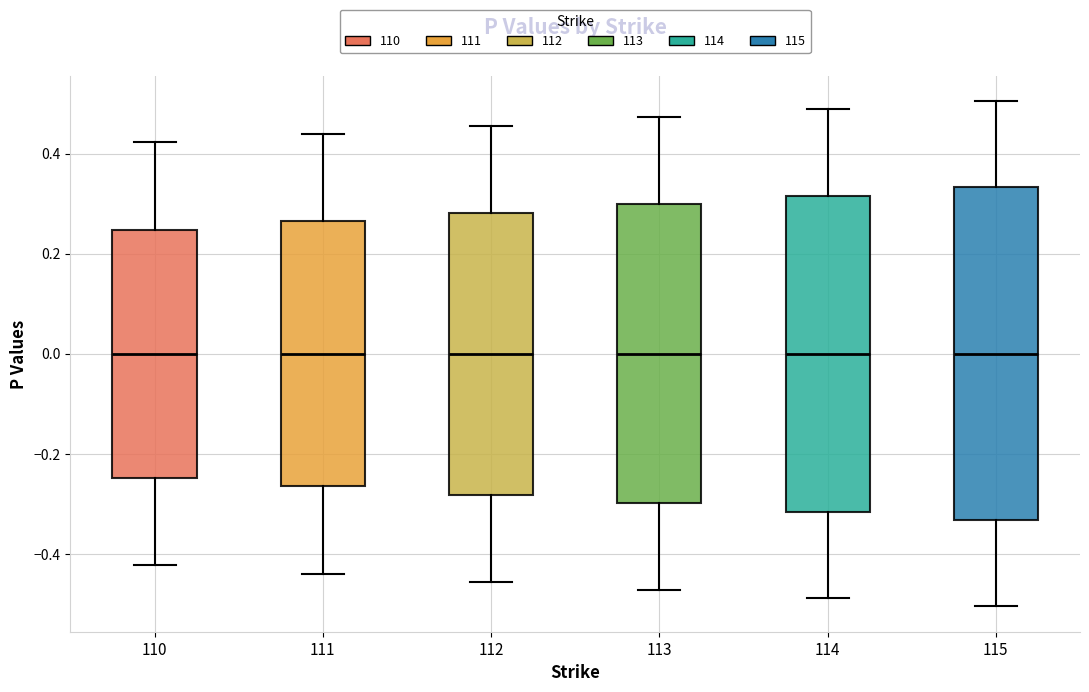

Where is the lower edge of the box at x = 113 on the y-axis? The values are not printed on the chart, so give them approximately, as read against the axis.

-0.30